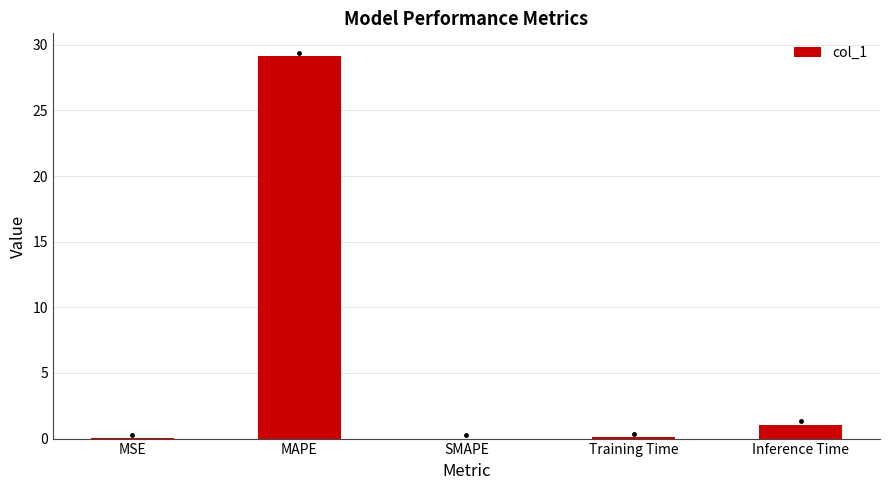

Which has a higher value, MAPE or Training Time?

MAPE